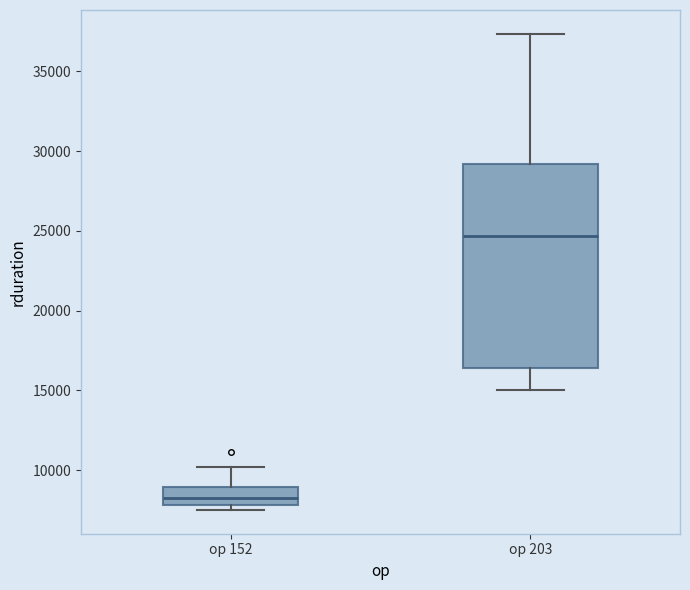

Which box's median line is the highest?

op 203